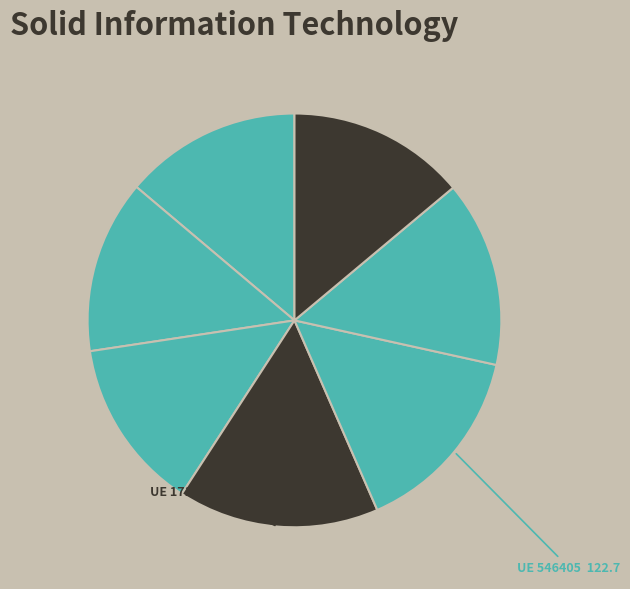

Rank the categories by value from highest to lowest.

171110, 546405, 261289, 992989, 76643, 1227689, 597113